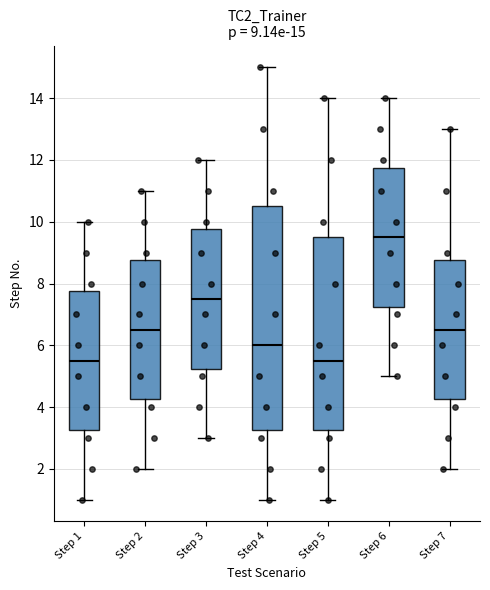

Comparing the boxes themselves (not the whiskers), which one is the tallest?

Step 4